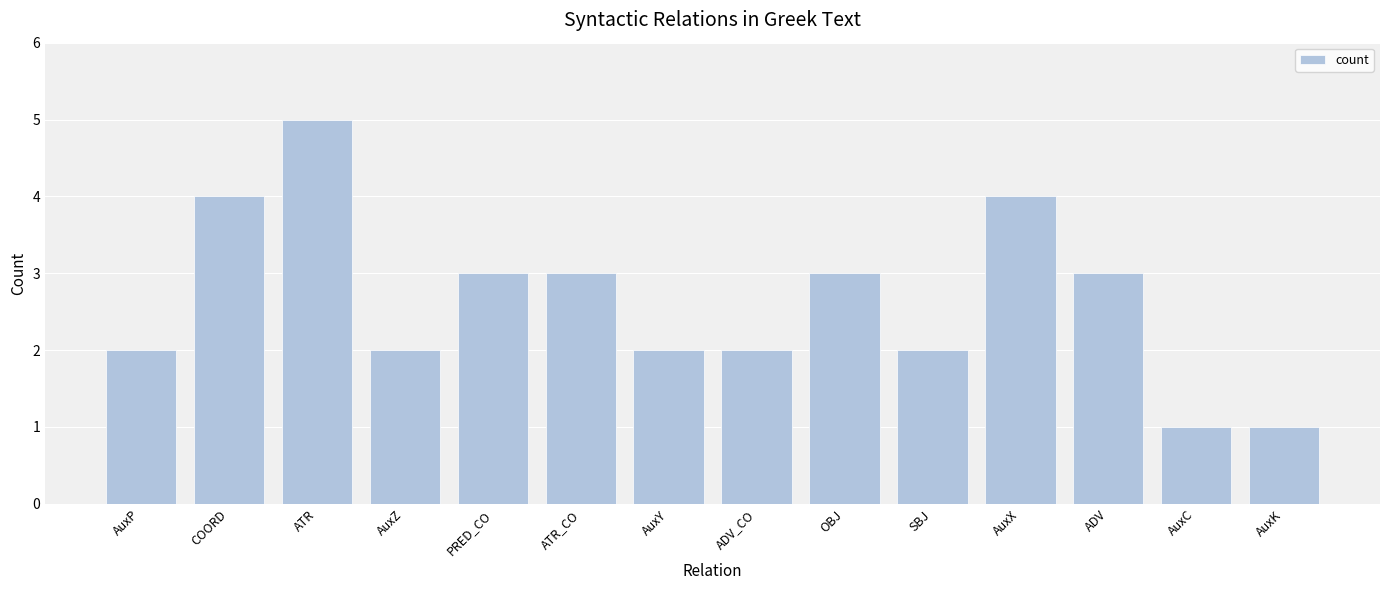

The chart shows a value of 5 at ATR. True or false?

True